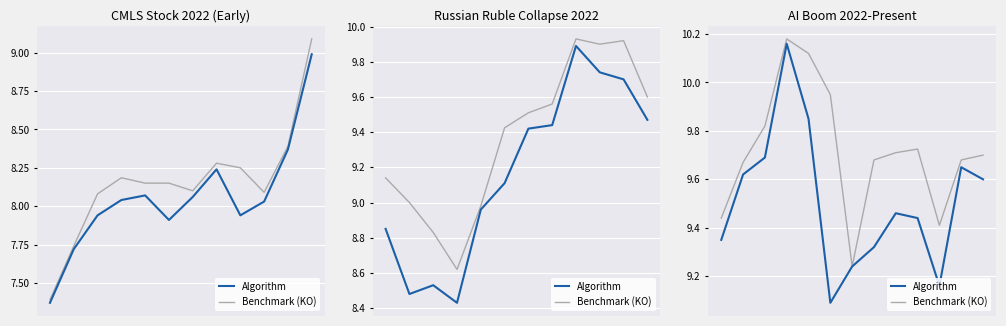

Read the Benchmark (KO) value at 6.

9.2